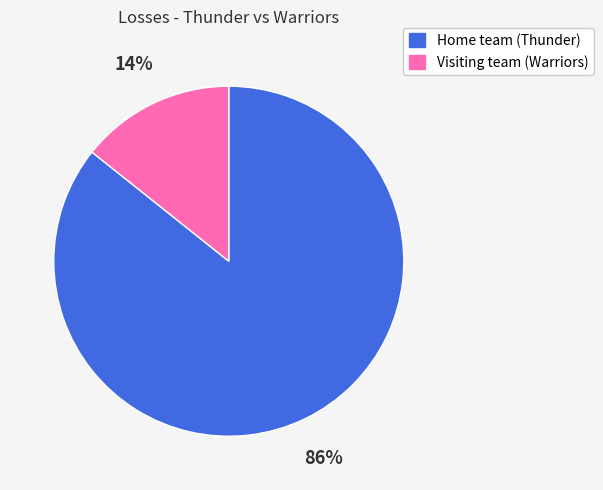

Does any single category account for the majority?

Yes